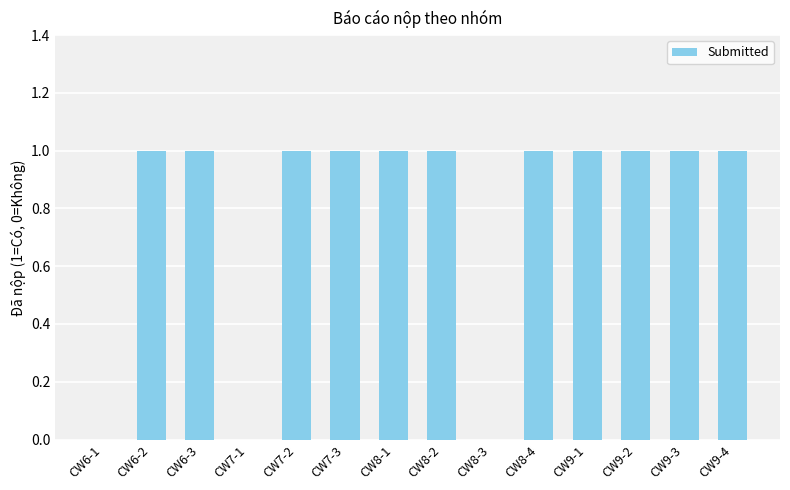

What is the change in value from CW7-1 to CW9-3?

+1